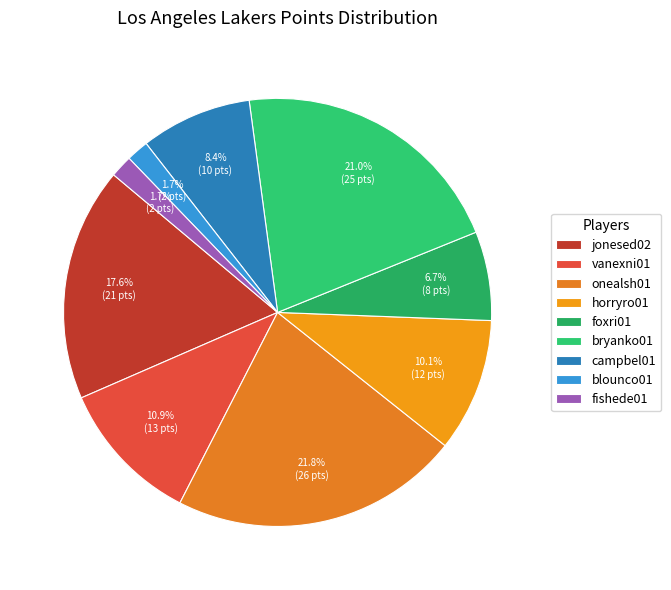

How many slices are in this pie chart?

9